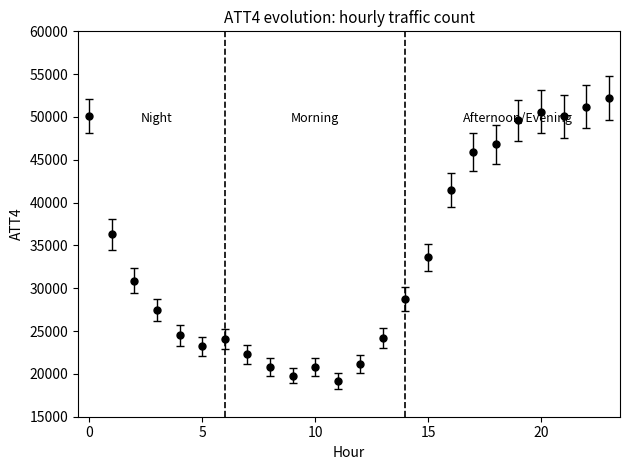

What is the value of the 11th point from the left?

20800